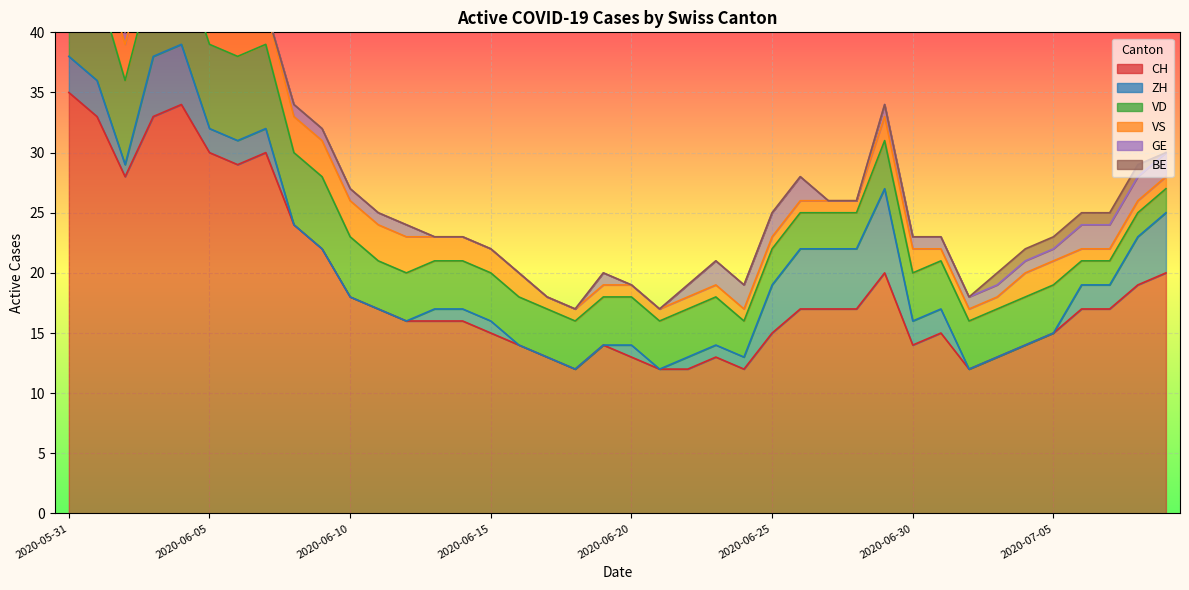

True or false: VD and GE intersect in this chart.

False